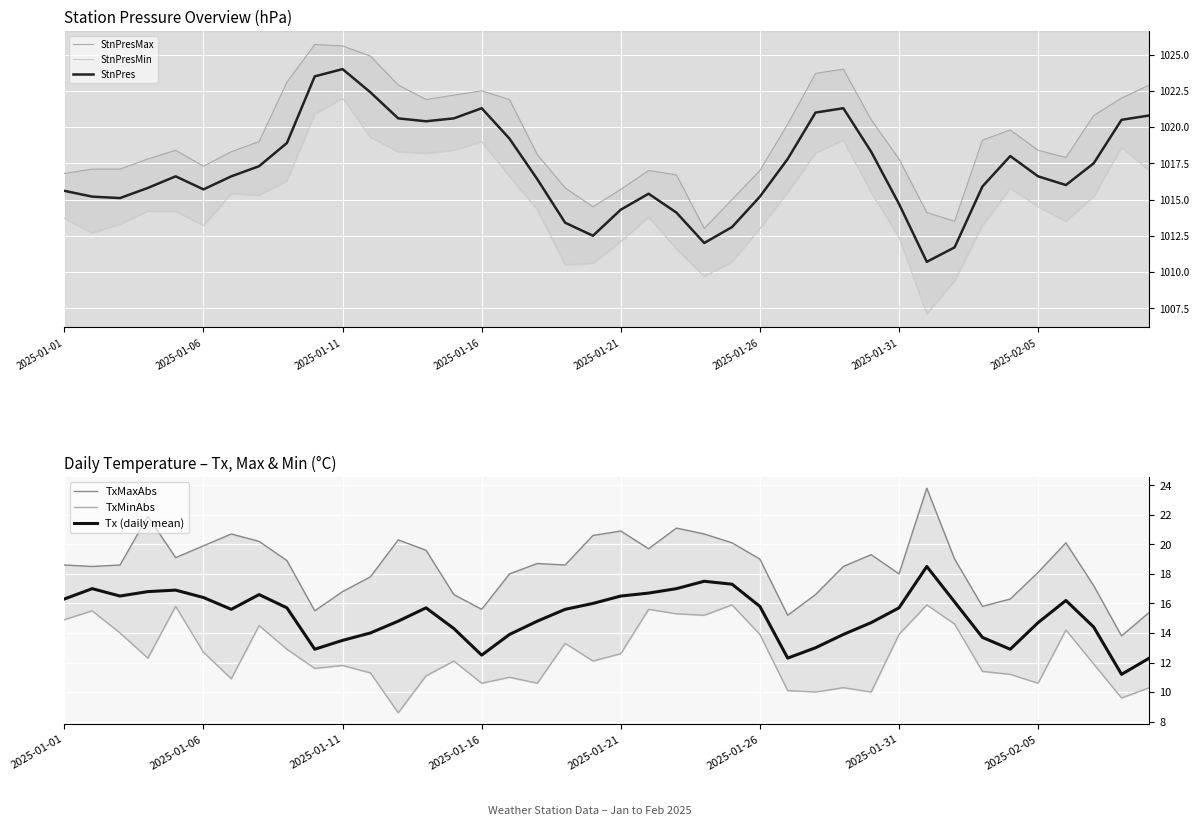

What is the difference between the maximum and minimum values in the StnPres series?

13.3